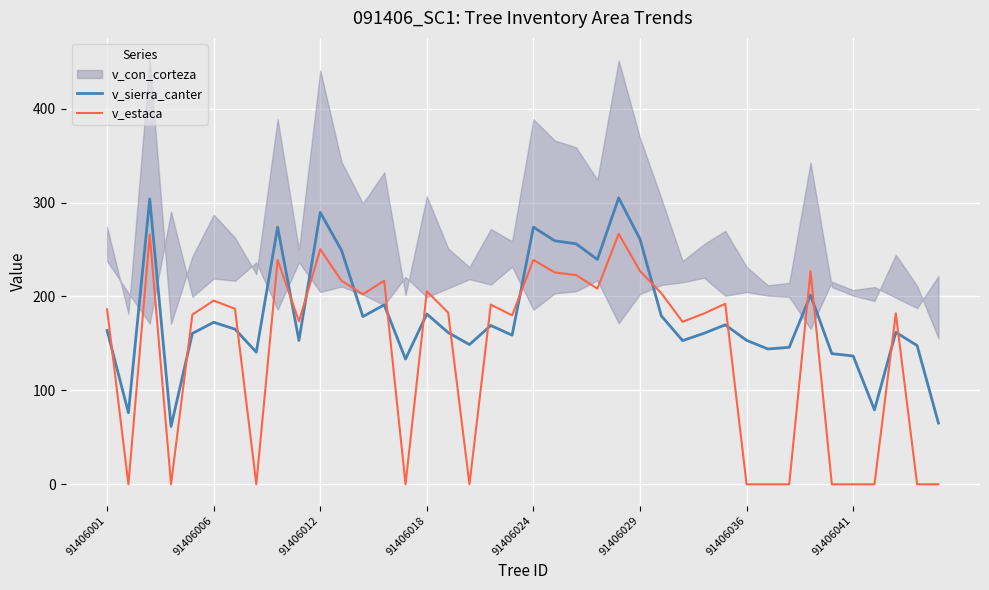

After their last crossing, which series has the higher values: v_estaca or v_sierra_canter?

v_sierra_canter